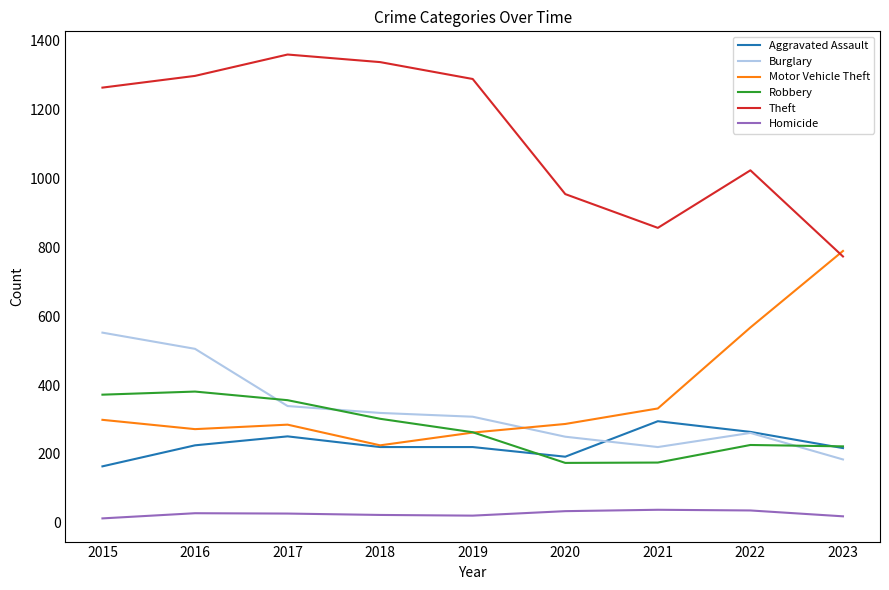

Is the value of Burglary at 2022 greater than the value of Robbery at 2021?

Yes